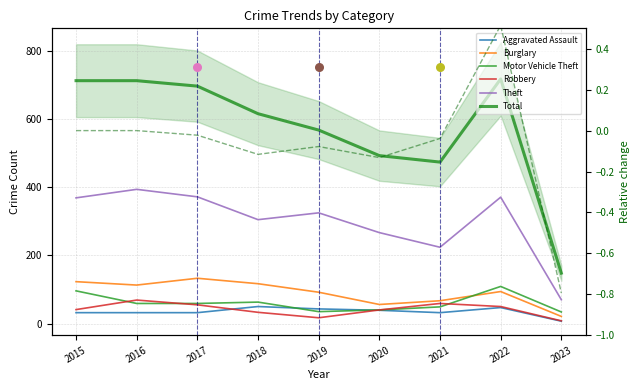

Which series has the largest Y range (max minus min)?

Total